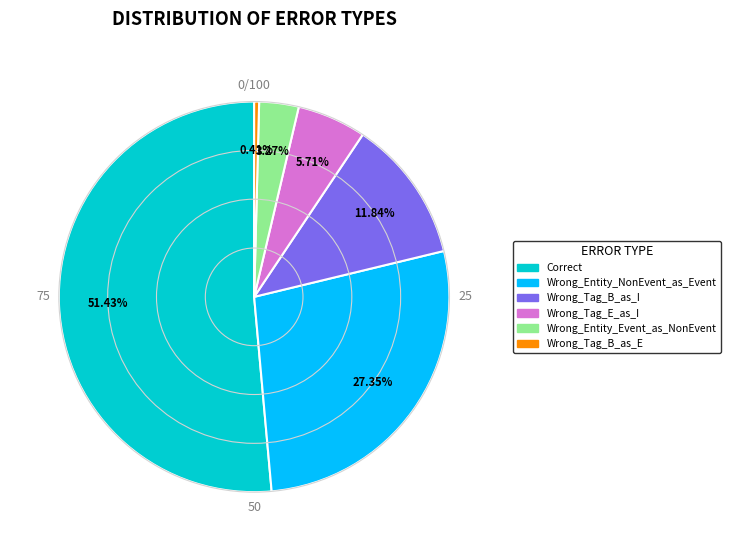

To the nearest percent, what is the combined percentage of Wrong_Entity_Event_as_NonEvent and Correct?

55%